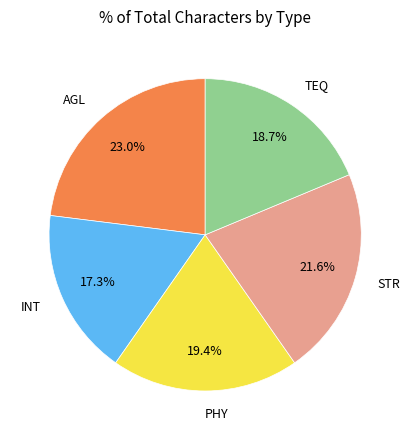

Combined, do PHY and INT account for over 50%?

No